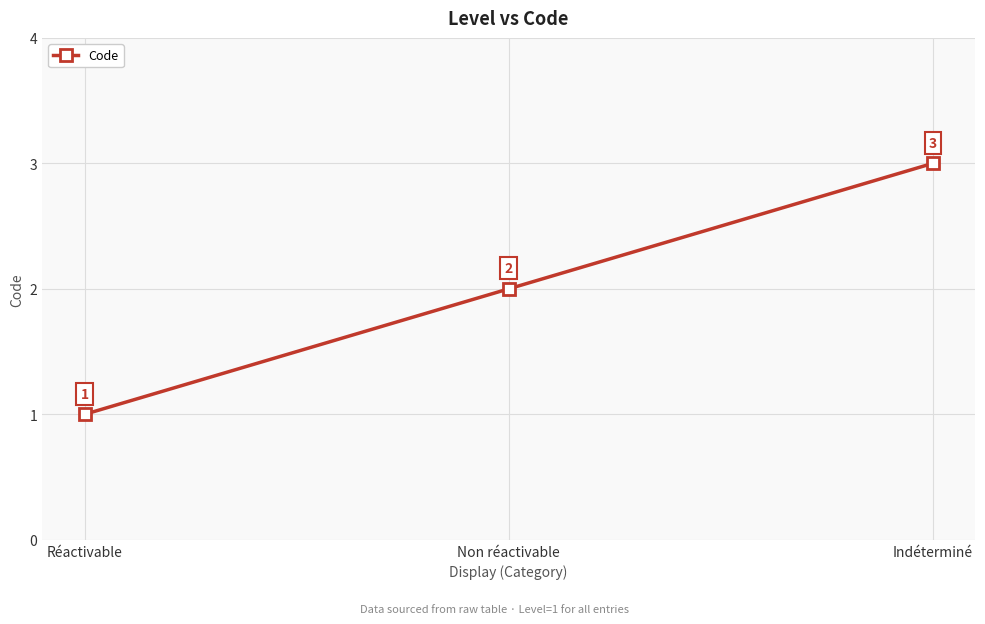

True or false: the data shows 1 at Réactivable.

True